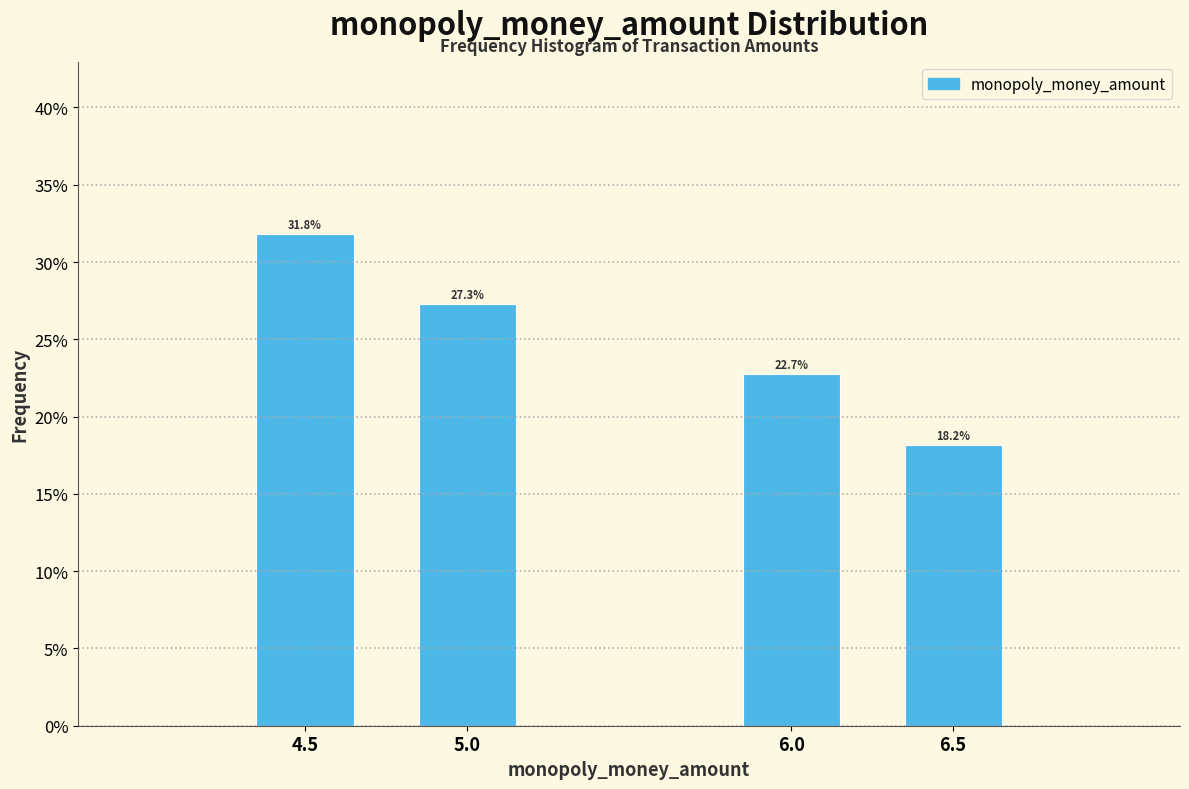

Are the bars horizontal?

No